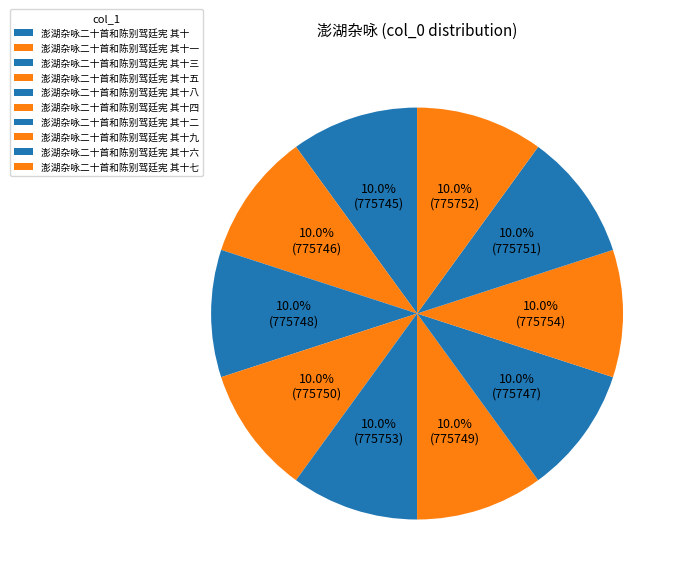

What is the largest slice in the pie chart?

澎湖杂咏二十首和陈别驾廷宪 其十九